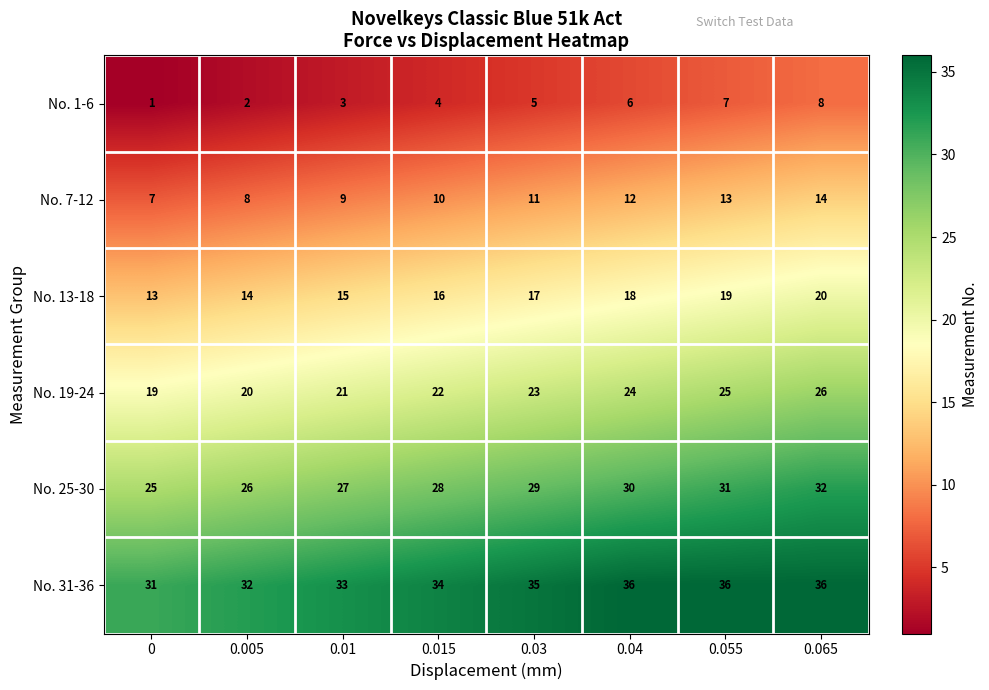

At which category is the sum across all series the highest?

0.065